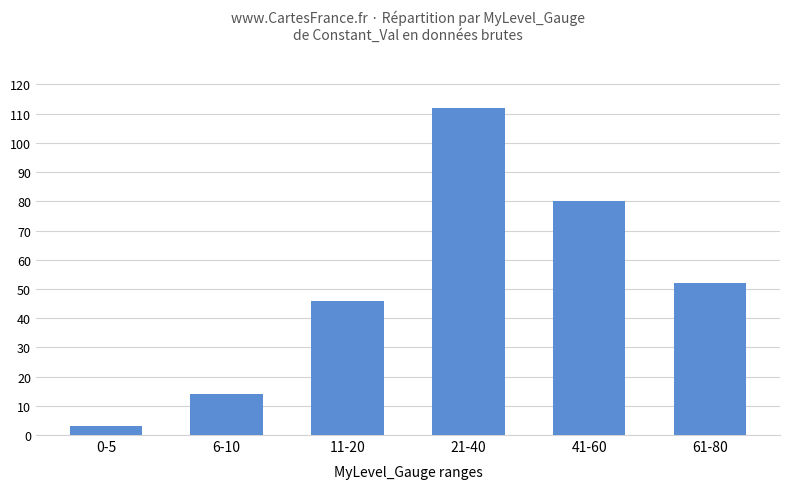

What is the difference between the second highest and minimum values?

77